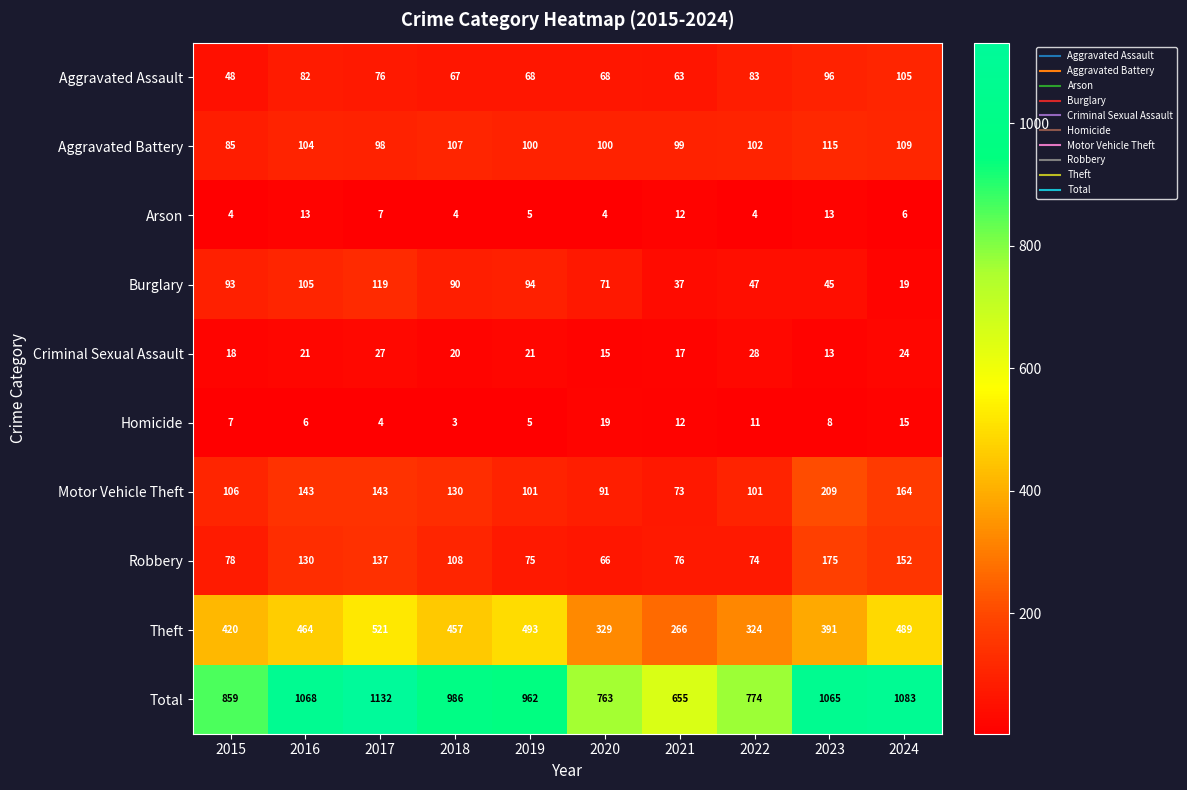

What is the lowest value of the Arson series?

4